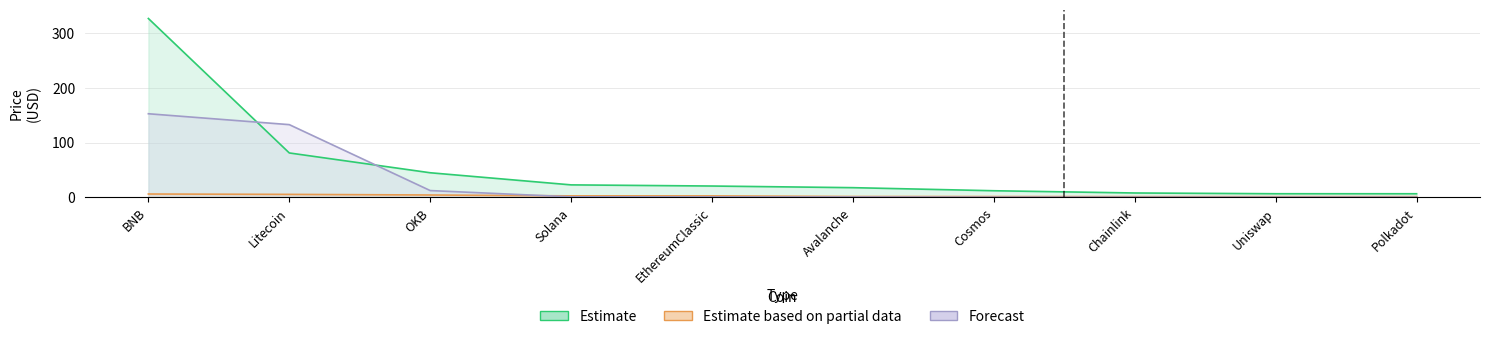

True or false: Estimate based on partial data has a value of 2.4 at Solana.

True